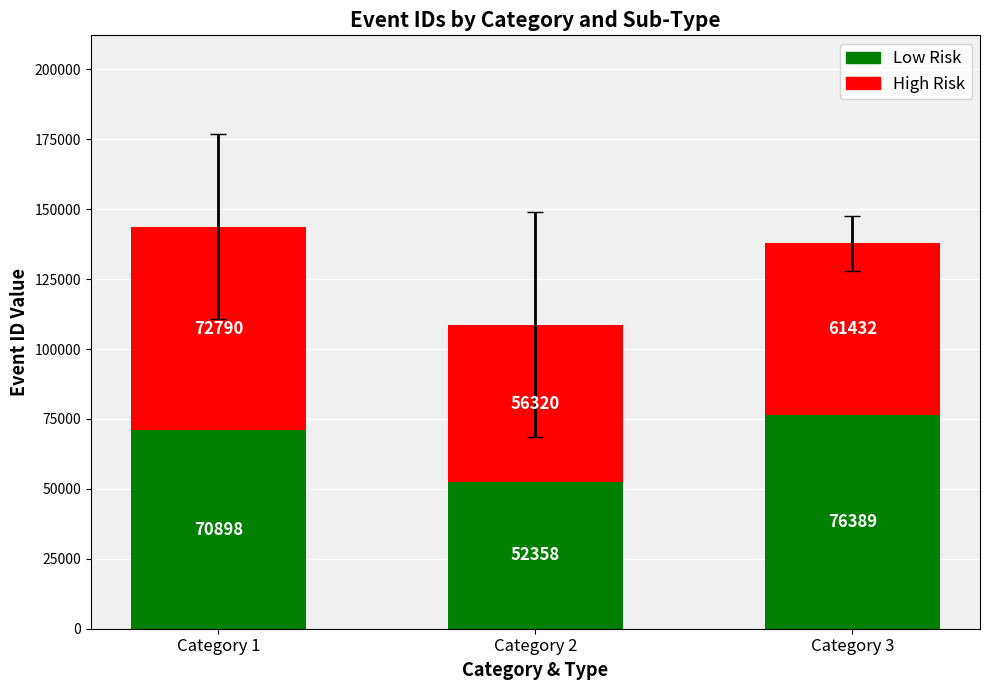

What is the total value across all series at Category 3?

137821.0